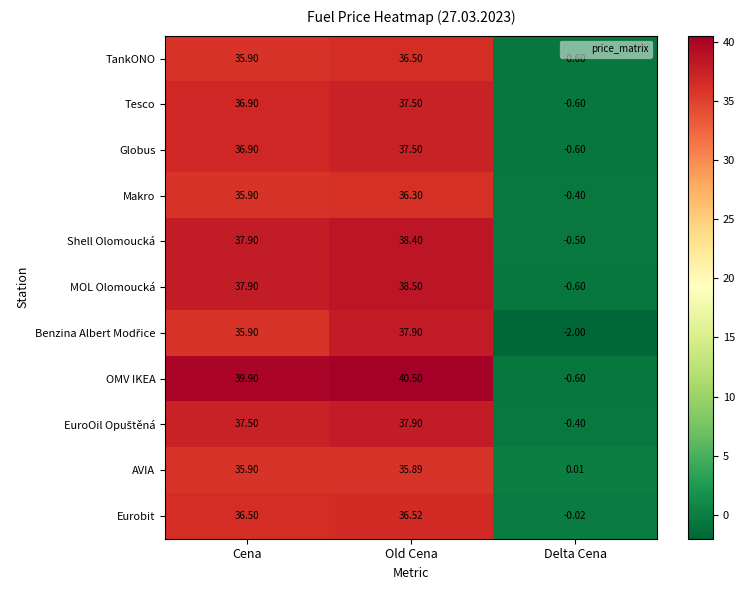

Which series changed the most between Old Cena and Delta Cena?

OMV IKEA